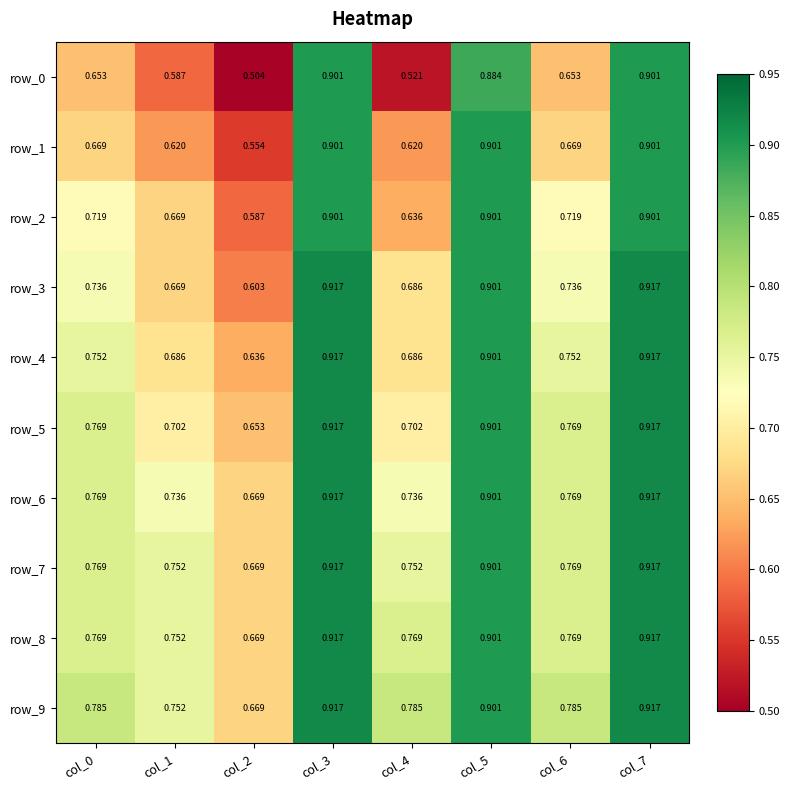

At how many categories does at least one series exceed 0?

8